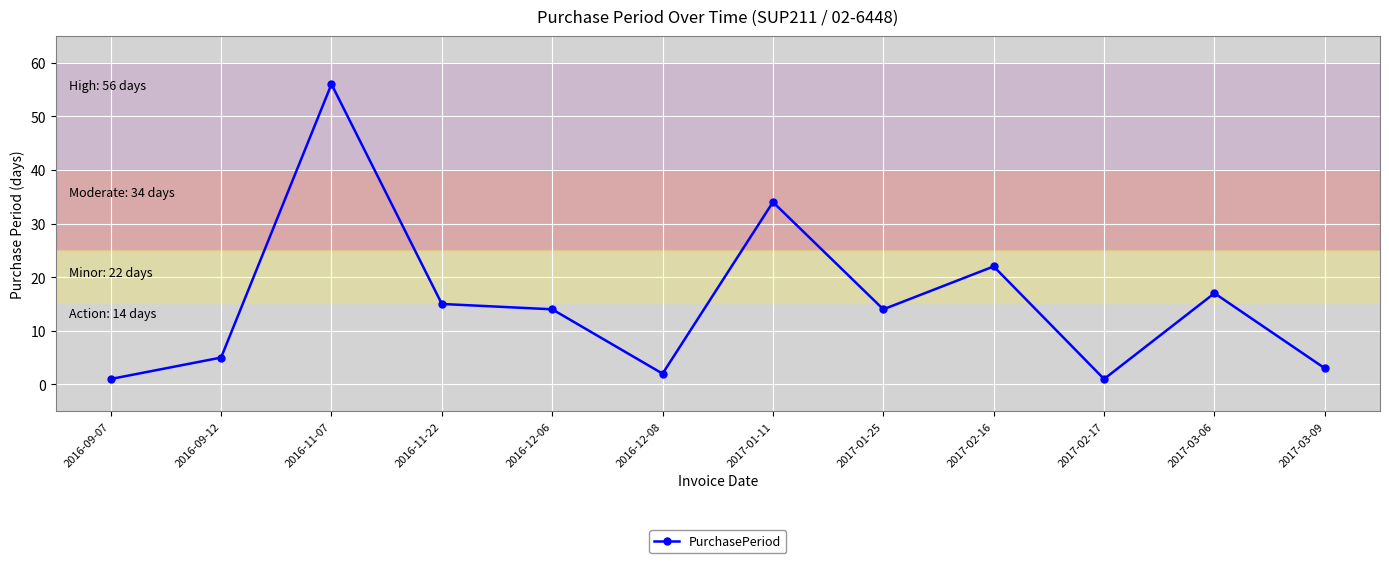

Is this an area chart (filled region under the line)?

No